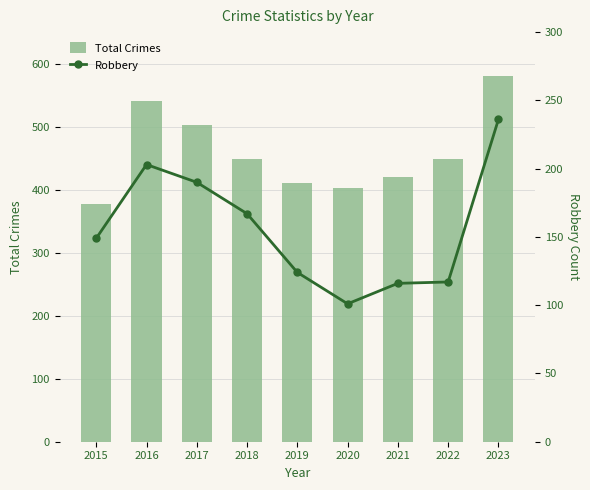

What is the maximum value for Total Crimes?

580